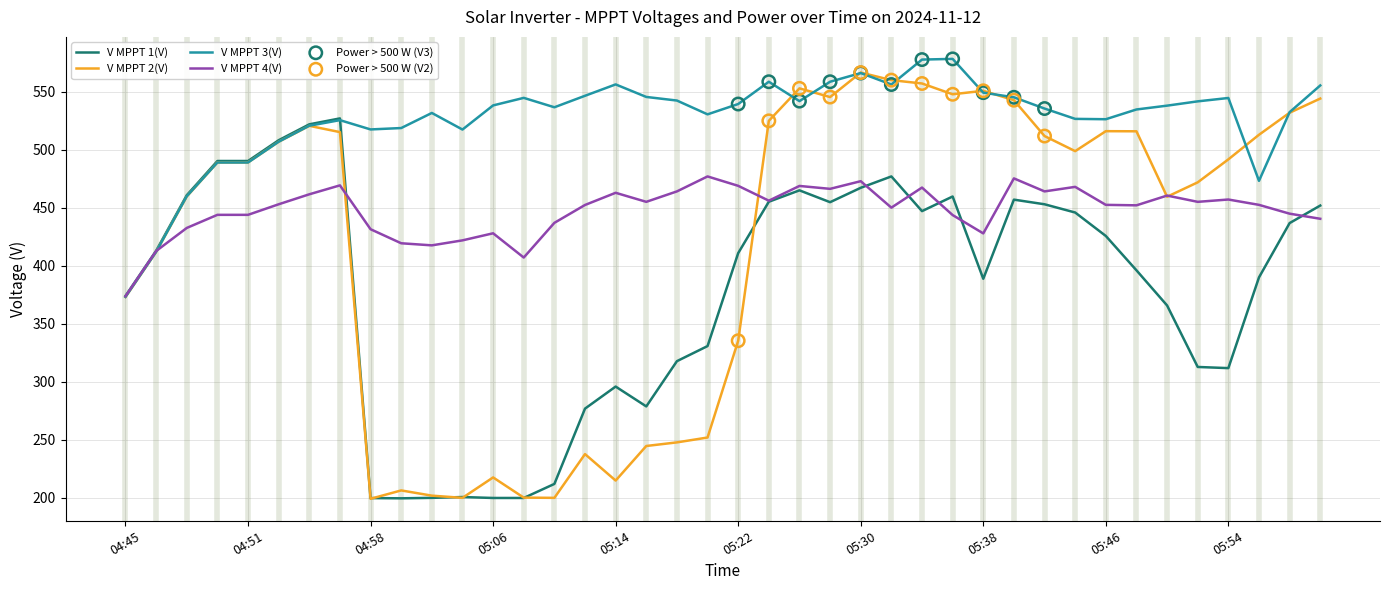

List the series in order of their overall mean, lowest first.

V MPPT 1(V), V MPPT 2(V), V MPPT 4(V), V MPPT 3(V)